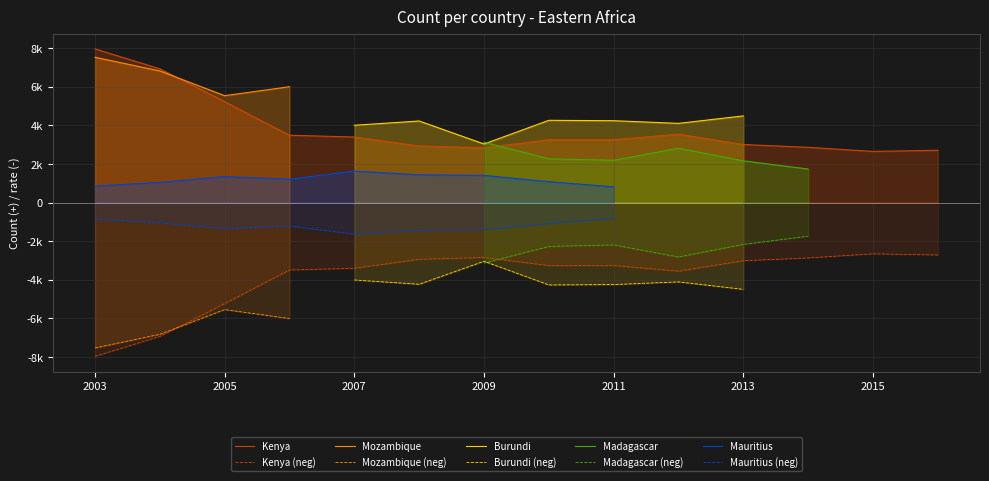

What are all the series names shown in the legend?

Kenya, Mozambique, Burundi, Madagascar, Mauritius